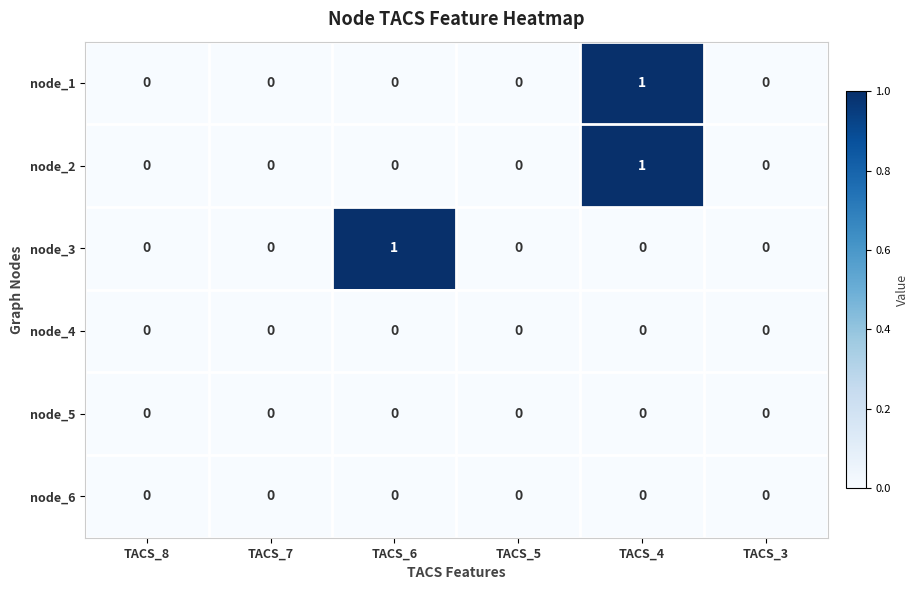

At which category is the sum across all series the highest?

TACS_4